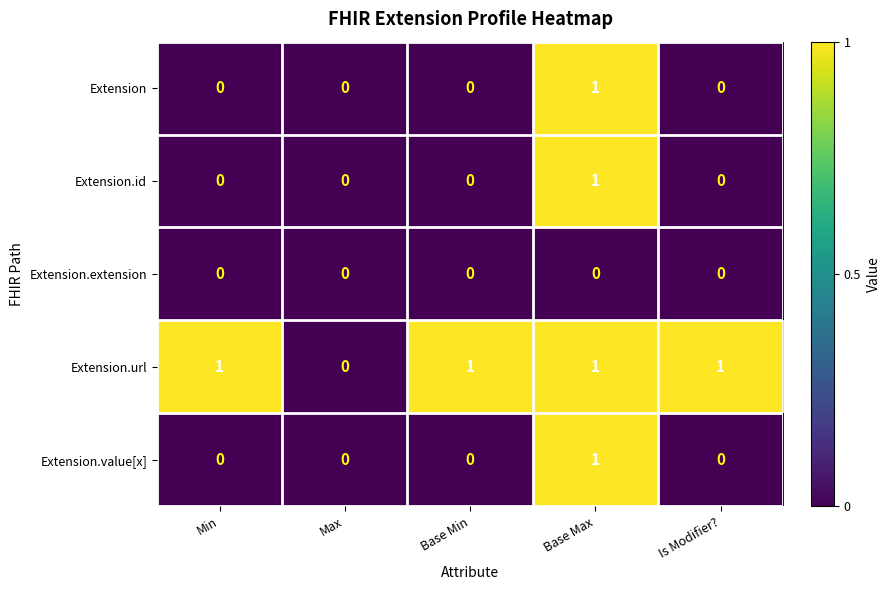

What is the difference between the highest and lowest values at Is Modifier??

1